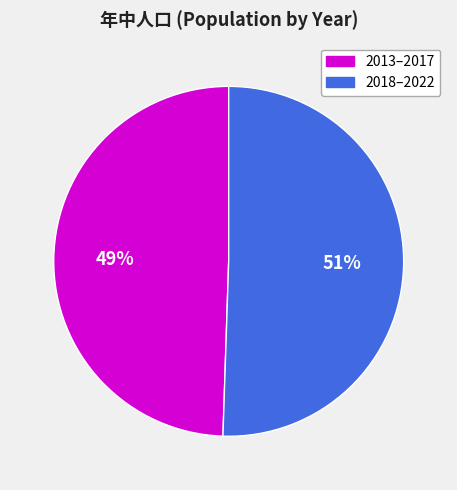

Is there any slice that represents more than half of the pie?

Yes